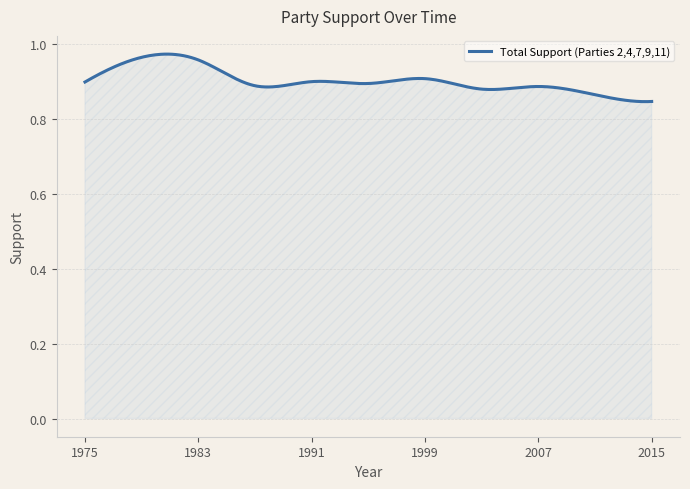

How many lines are shown in the chart?

1